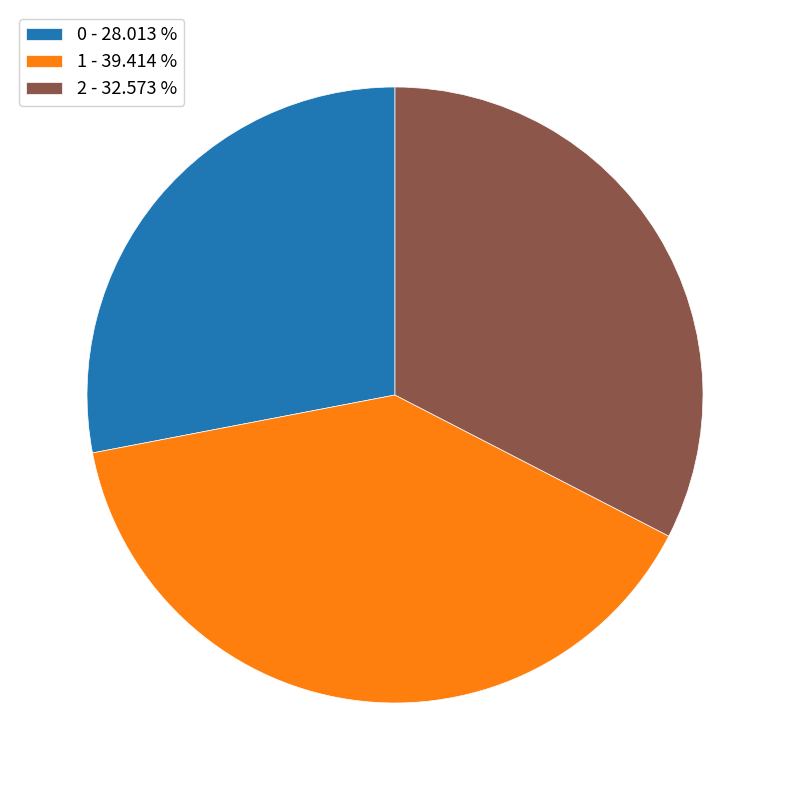

Is it true that 0 is 28% of the pie?

True